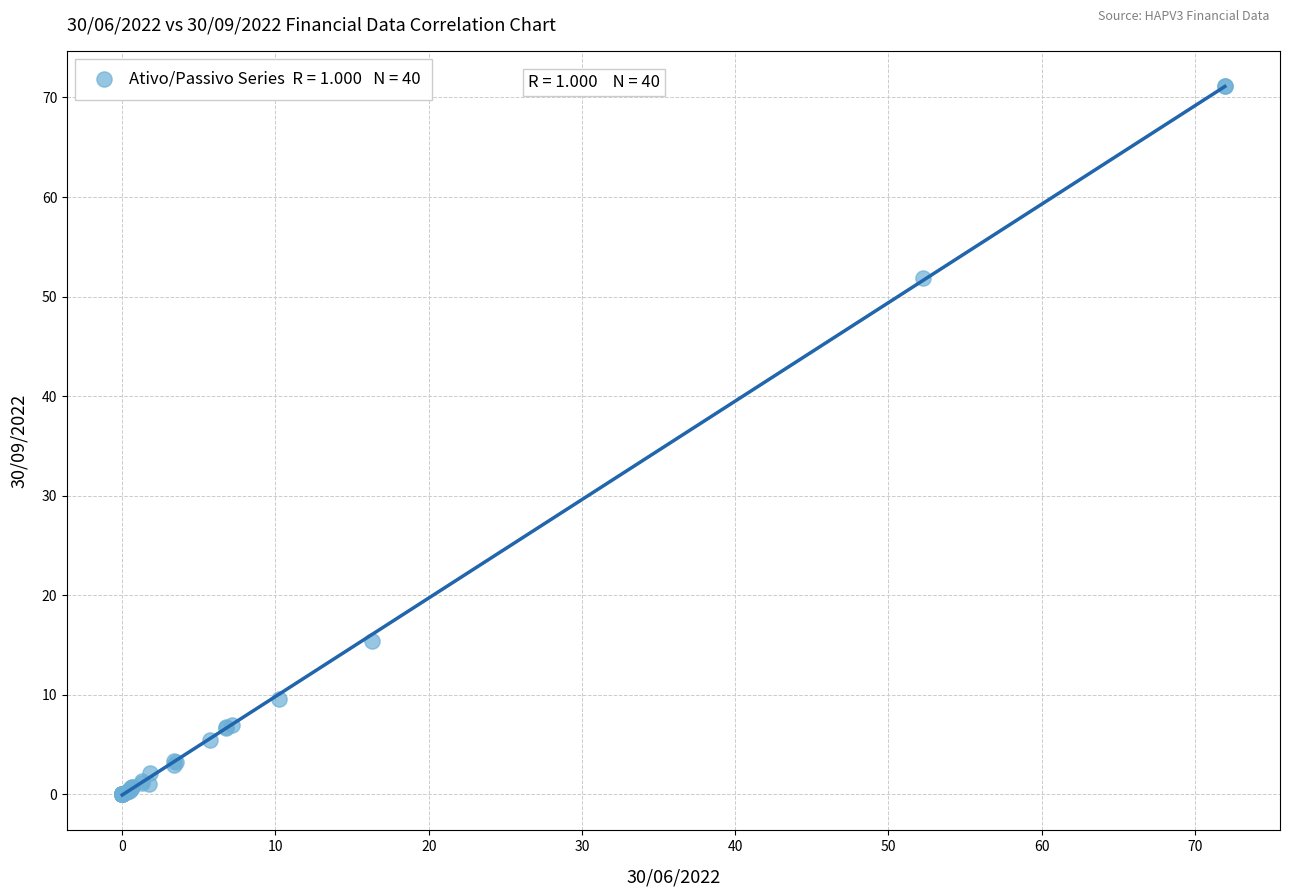

What Y value in the scatter plot is closest to 35?

51.9